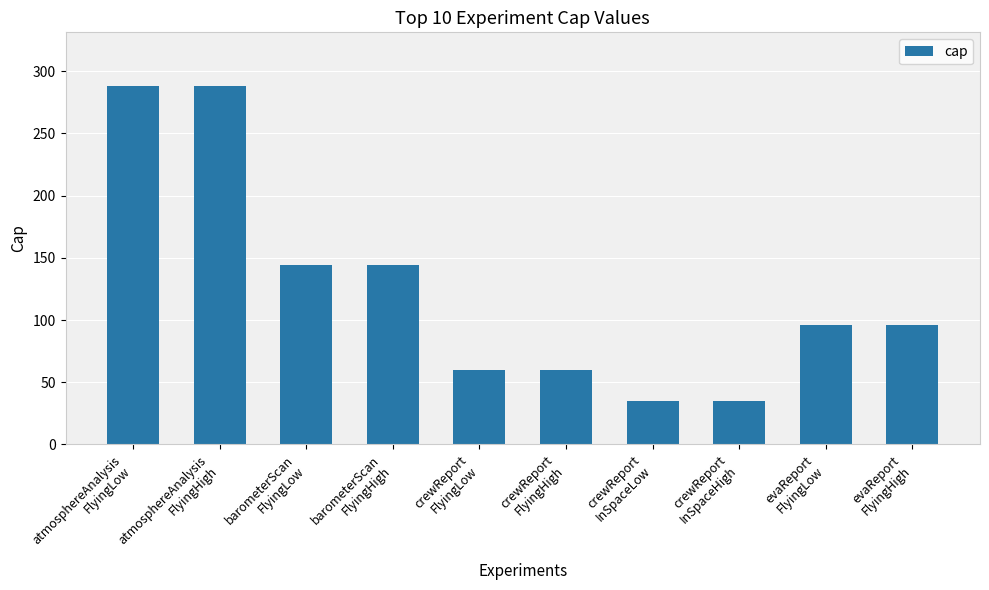

What is the minimum value shown in the chart?

35